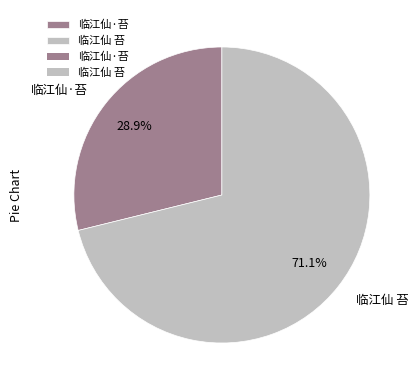

To the nearest percent, what portion does 临江仙·苔 represent?

29%